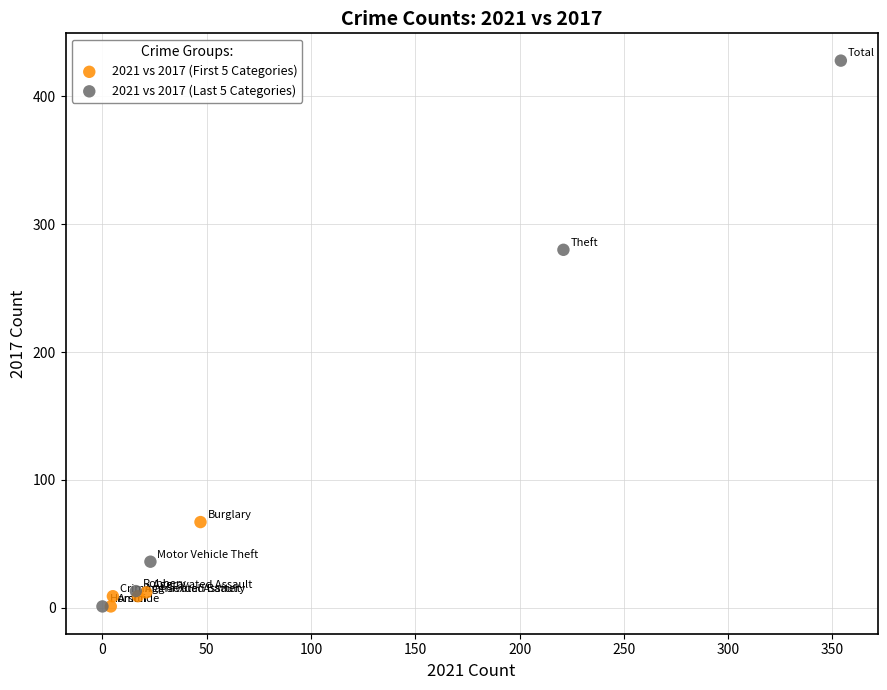

What are all the series names shown in the legend?

2021 vs 2017 (First 5 Categories), 2021 vs 2017 (Last 5 Categories)